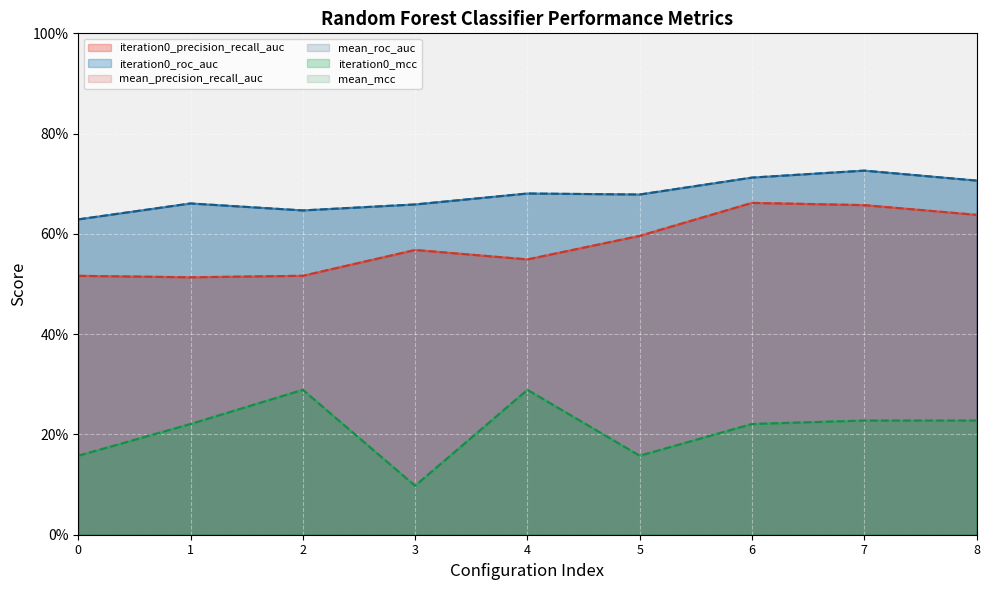

Which series has the largest total across all categories?

iteration0_roc_auc